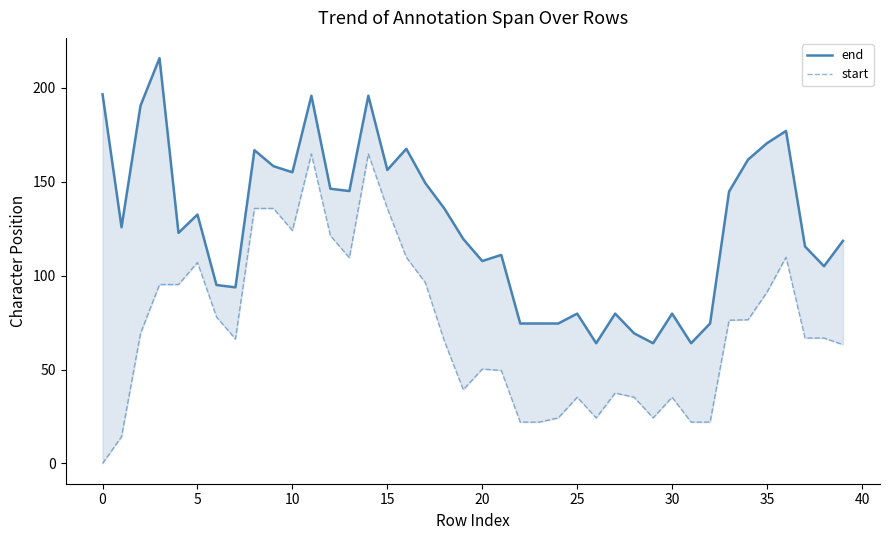

True or false: start and end cross at least once.

False